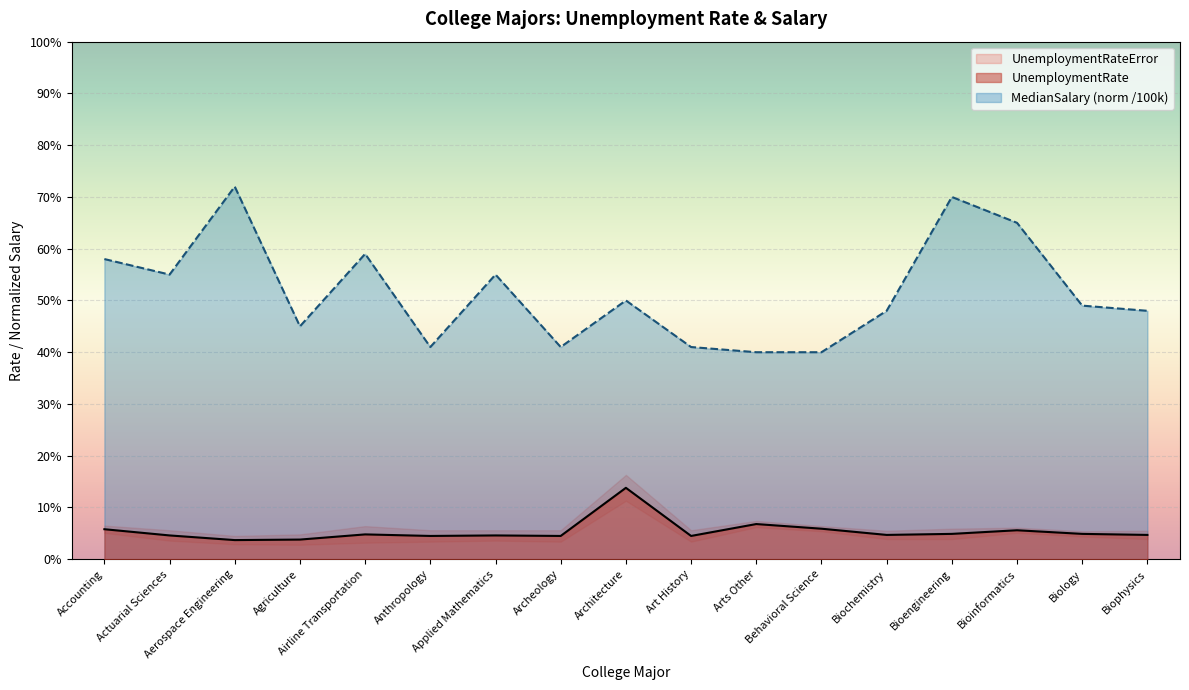

True or false: MedianSalary_norm and UnemploymentRate intersect in this chart.

False